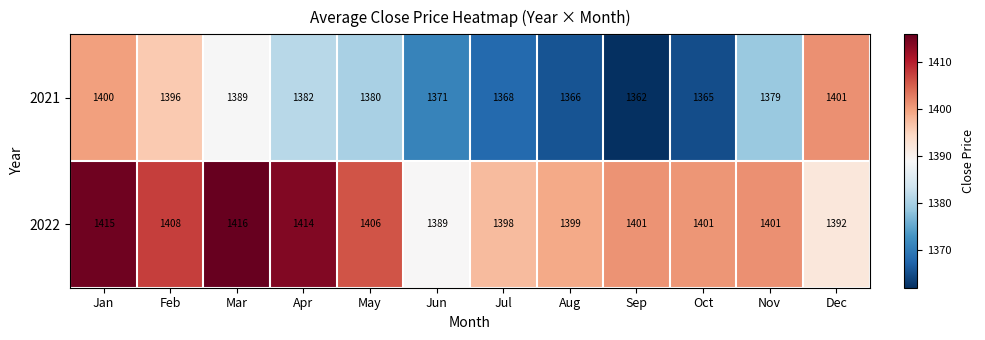

At how many categories does at least one series exceed 1381?

12